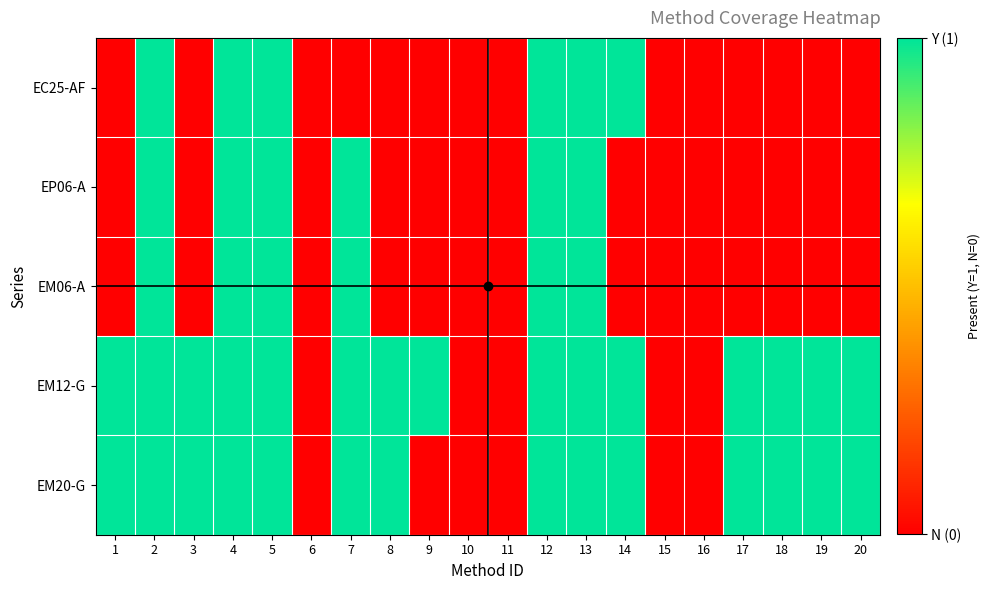

Count the number of categories in the chart.

20